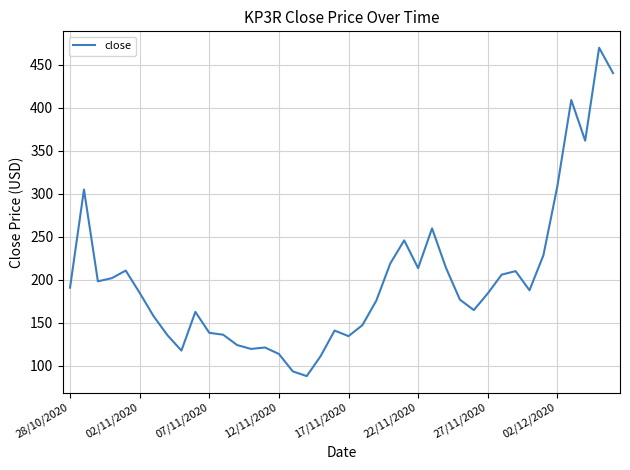

What is the maximum value shown in the chart?

469.9